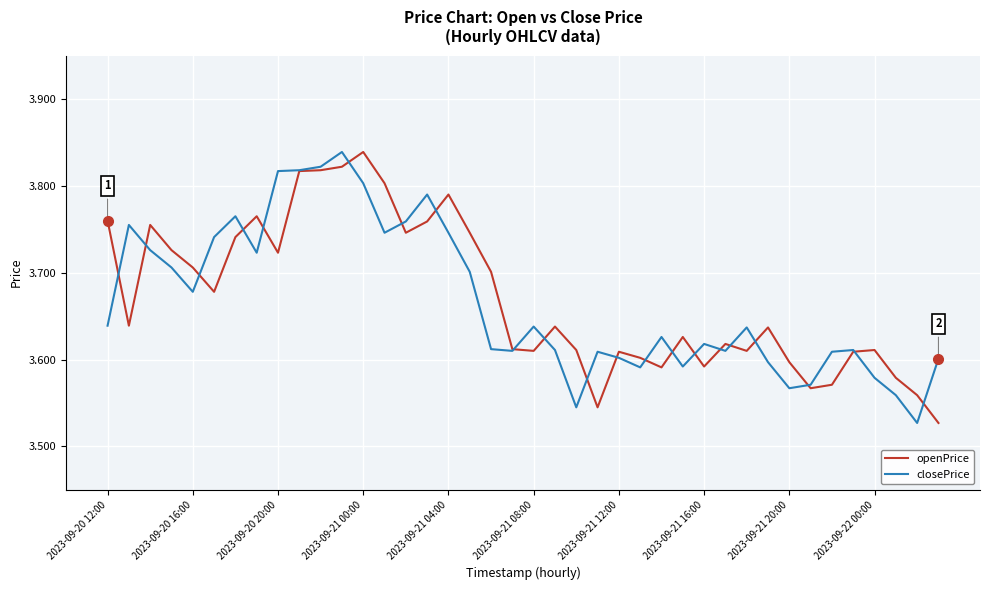

What are all the series names shown in the legend?

openPrice, closePrice